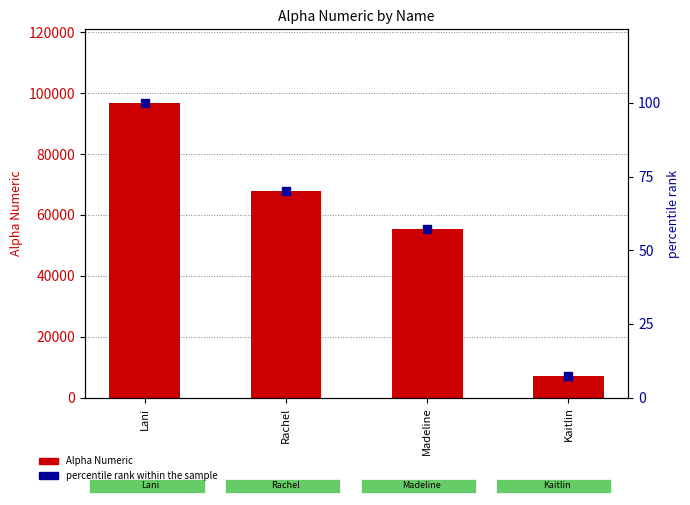

What is the total value across all series at Madeline?

55458.2